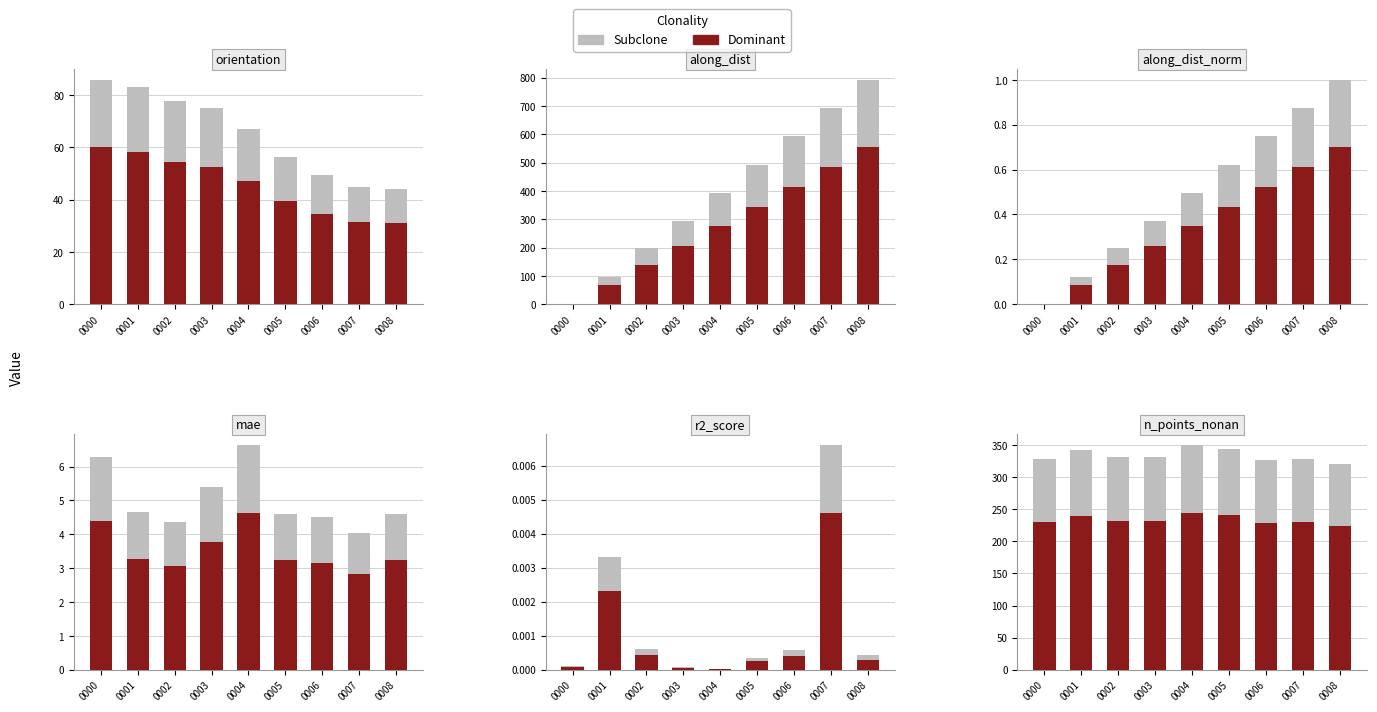

Which series changed the most between 0000 and 0003?

Subclone